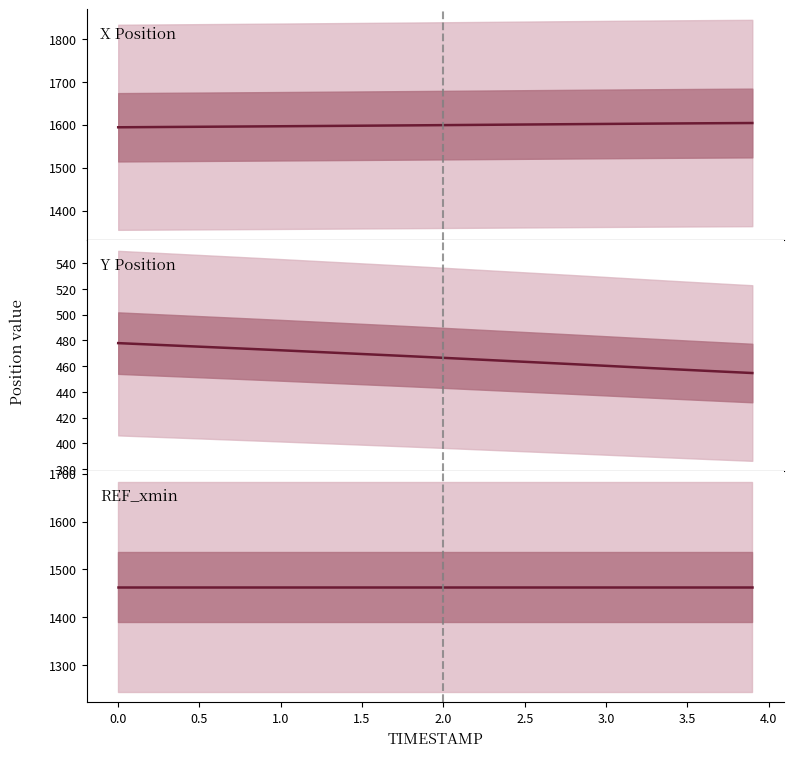

Which series has the largest total across all categories?

X Position